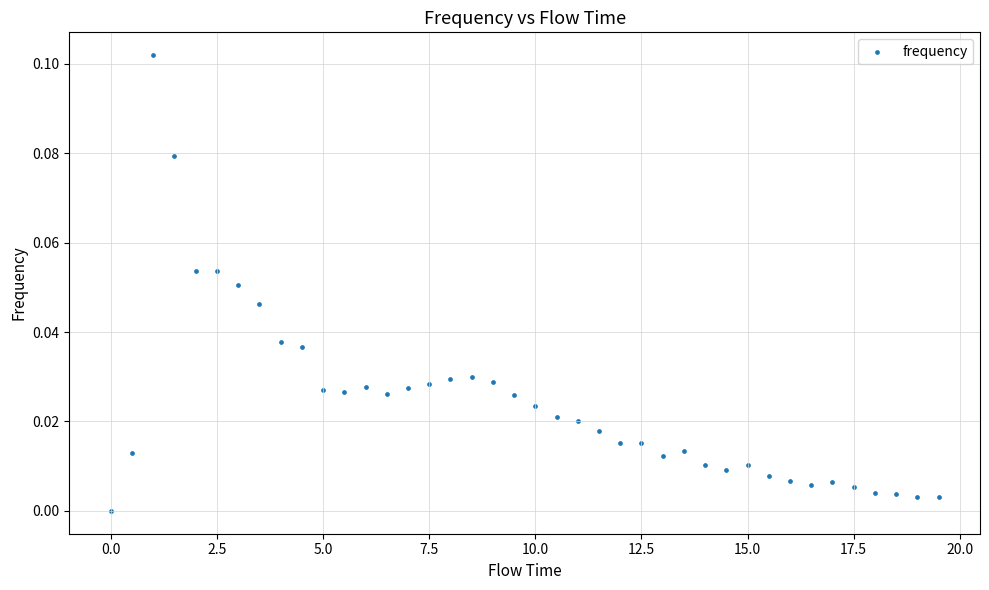

What is the range of X values (max minus min)?

19.5